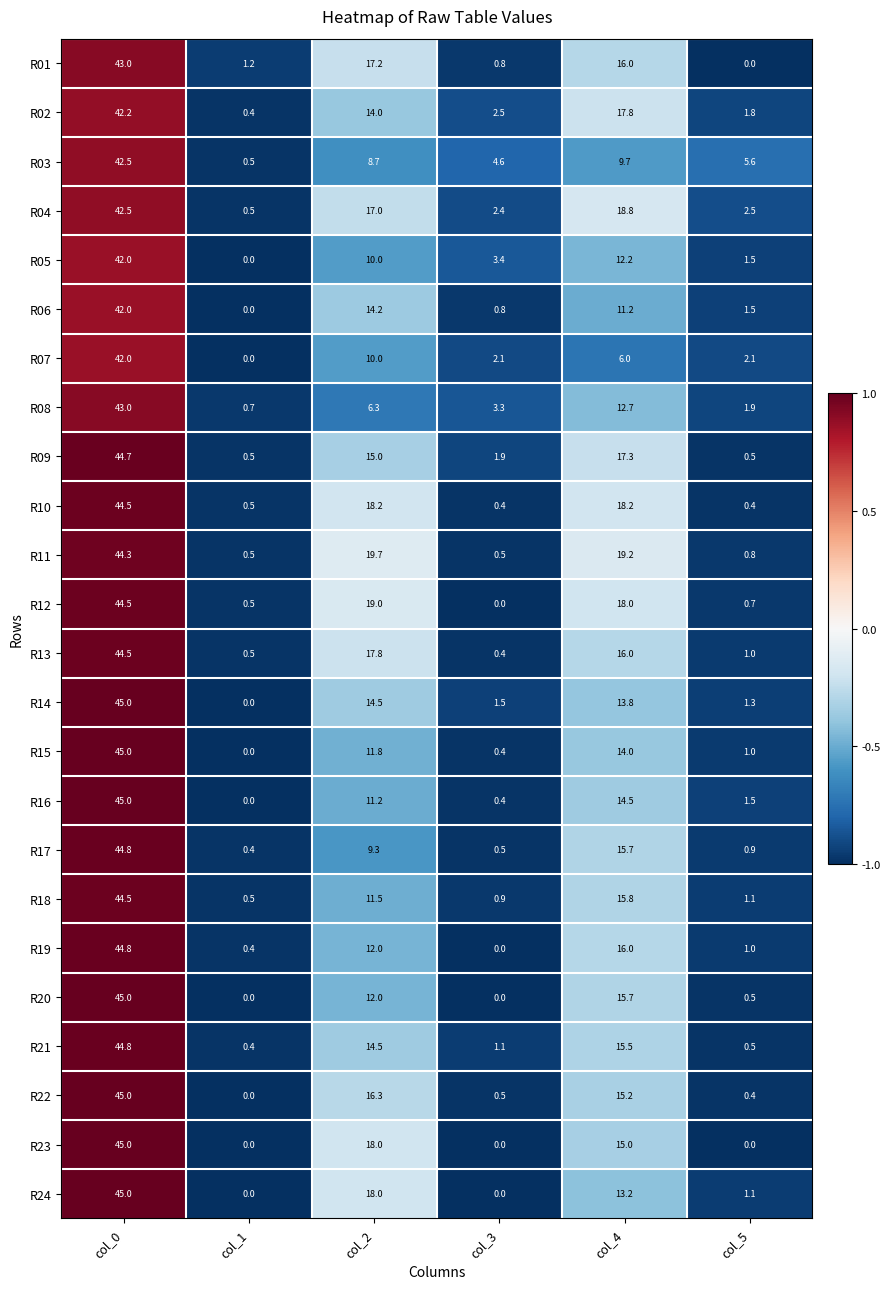

What is the difference between the second highest and second lowest values in the R10 series?

17.8